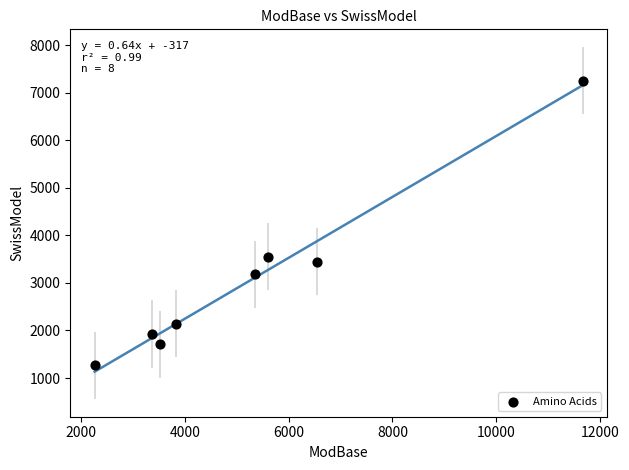

What Y value in the scatter plot is closest to 4260?

3552